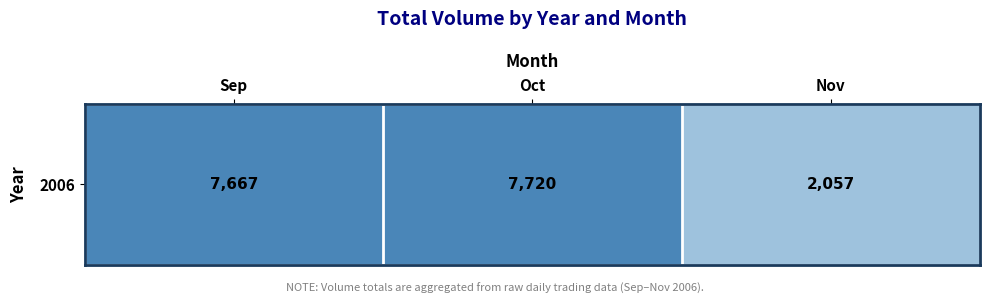

Which category has the lowest value across all series?

Nov